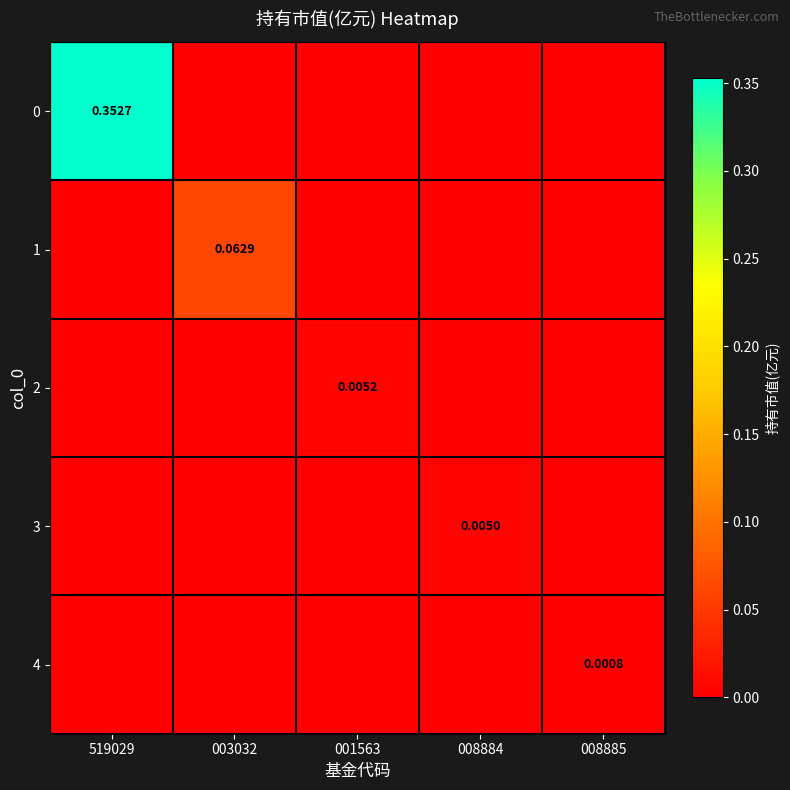

Between 003032 and 008884, which series saw the biggest shift?

1